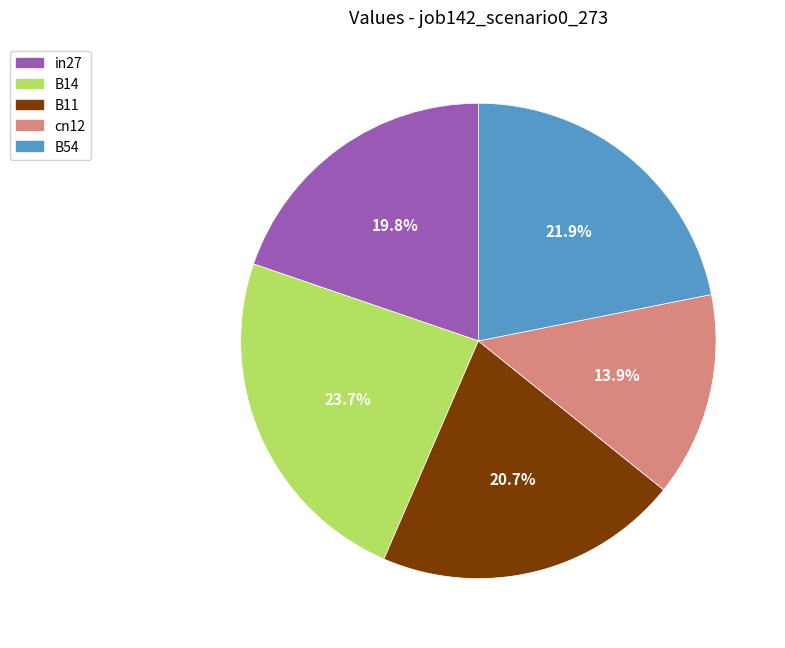

What percentage is NOT represented by in27?

80.2%